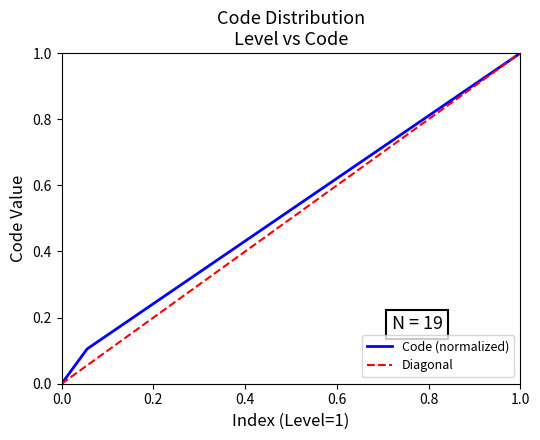

What is the highest value of the Code (normalized) series?

1.0